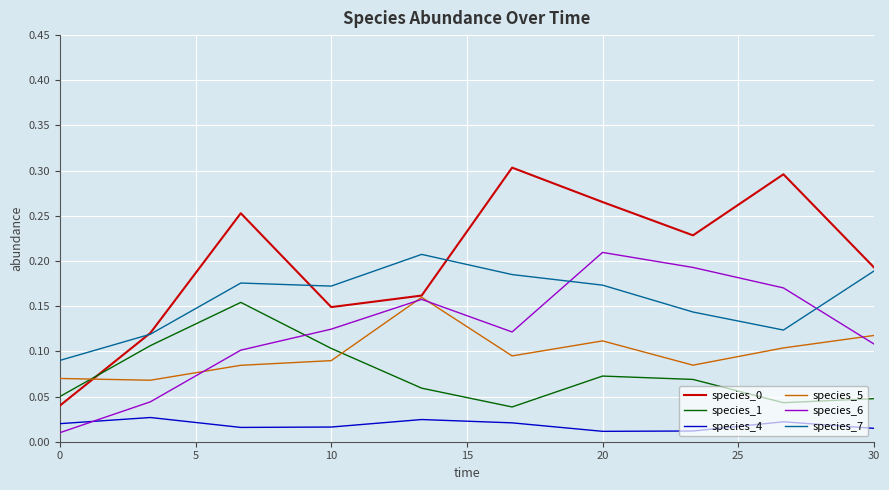

True or false: species_5 and species_7 intersect in this chart.

False